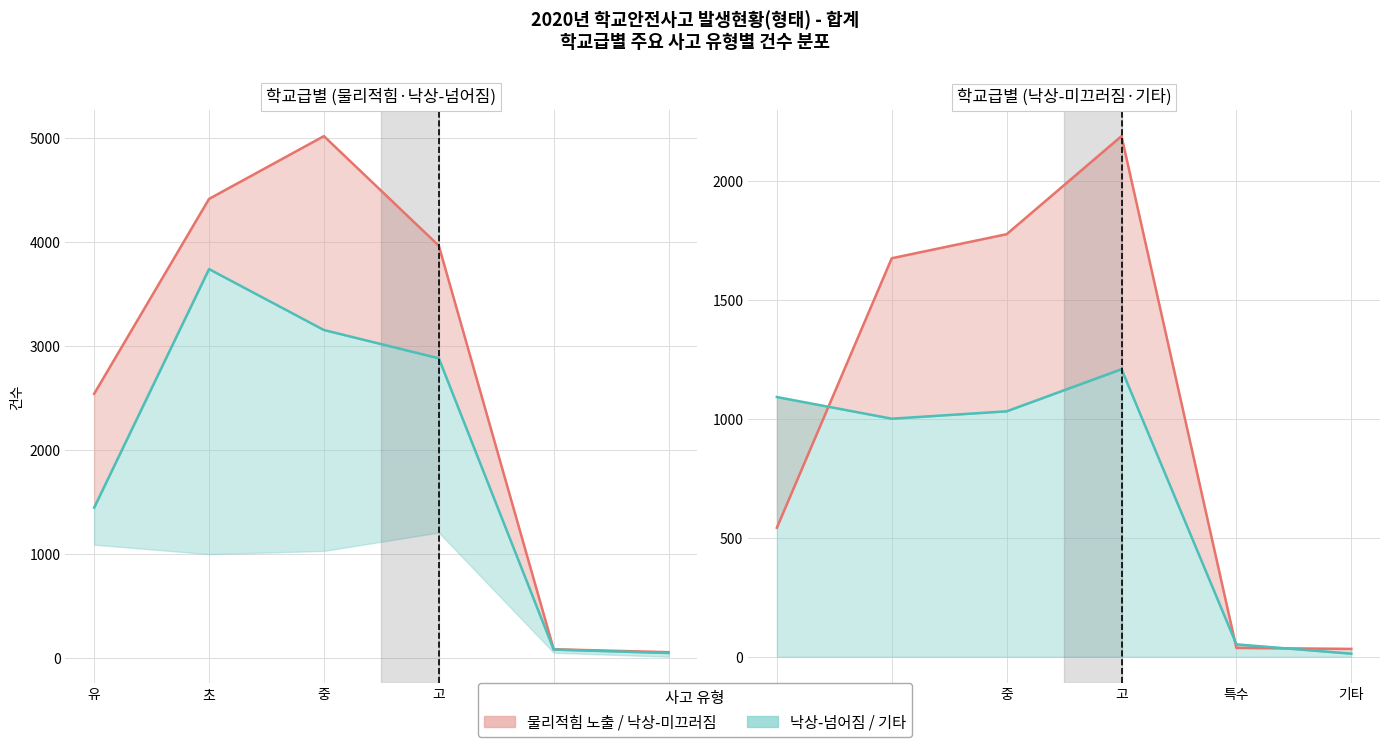

True or false: 낙상-넘어짐 and 낙상-미끄러짐 intersect in this chart.

False